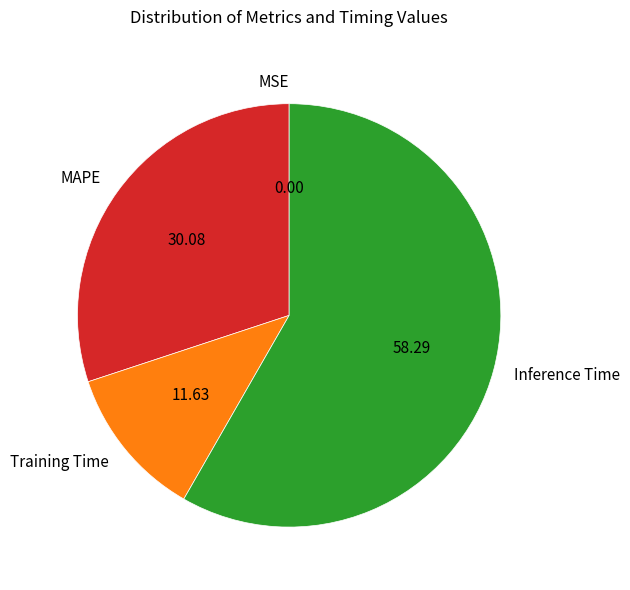

Which slice is the largest?

Inference Time